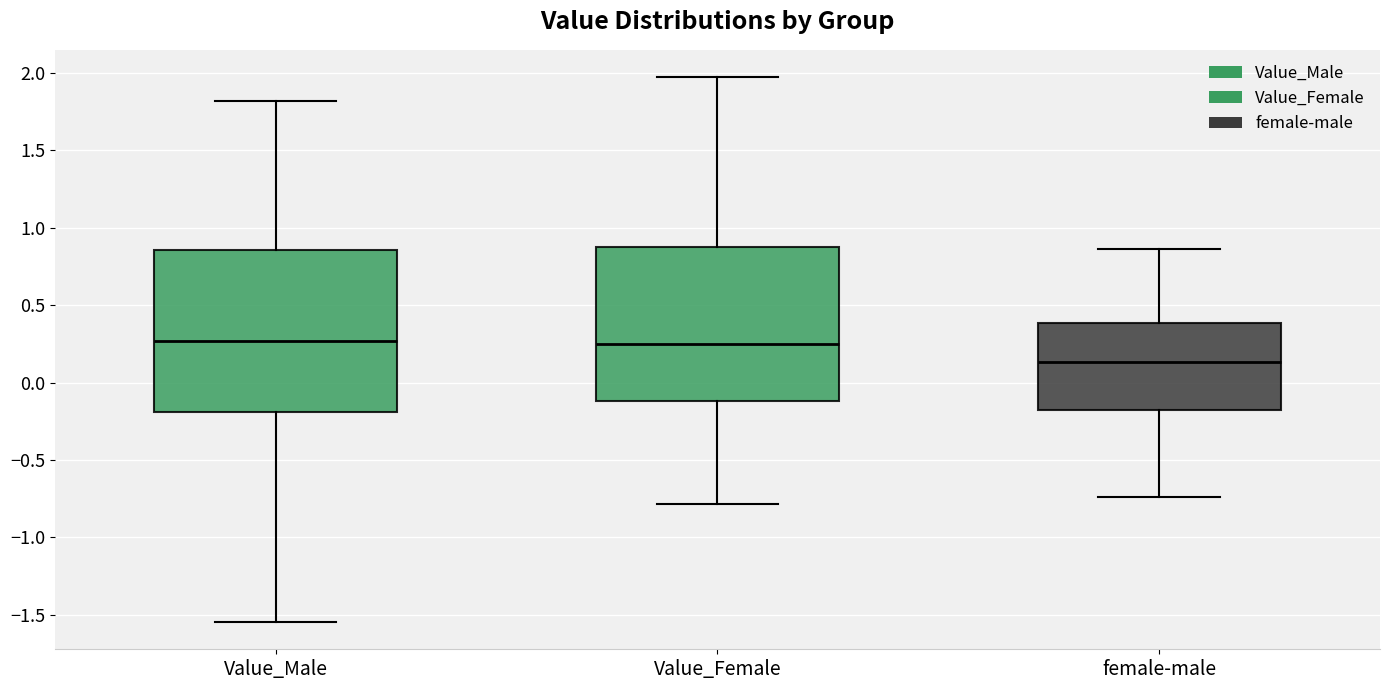

Reading left to right, transcribe this box plot: for each box, give where its median line is, the range the box spans, and where its two whiskers end, as read against the y-axis. The values are not printed on the chart, so give them approximately, as read against the axis.

Value_Male: median 0.25, box -0.20 to 0.85, whiskers -1.55 to 1.80
Value_Female: median 0.25, box -0.10 to 0.90, whiskers -0.80 to 1.95
female-male: median 0.15, box -0.15 to 0.40, whiskers -0.75 to 0.85